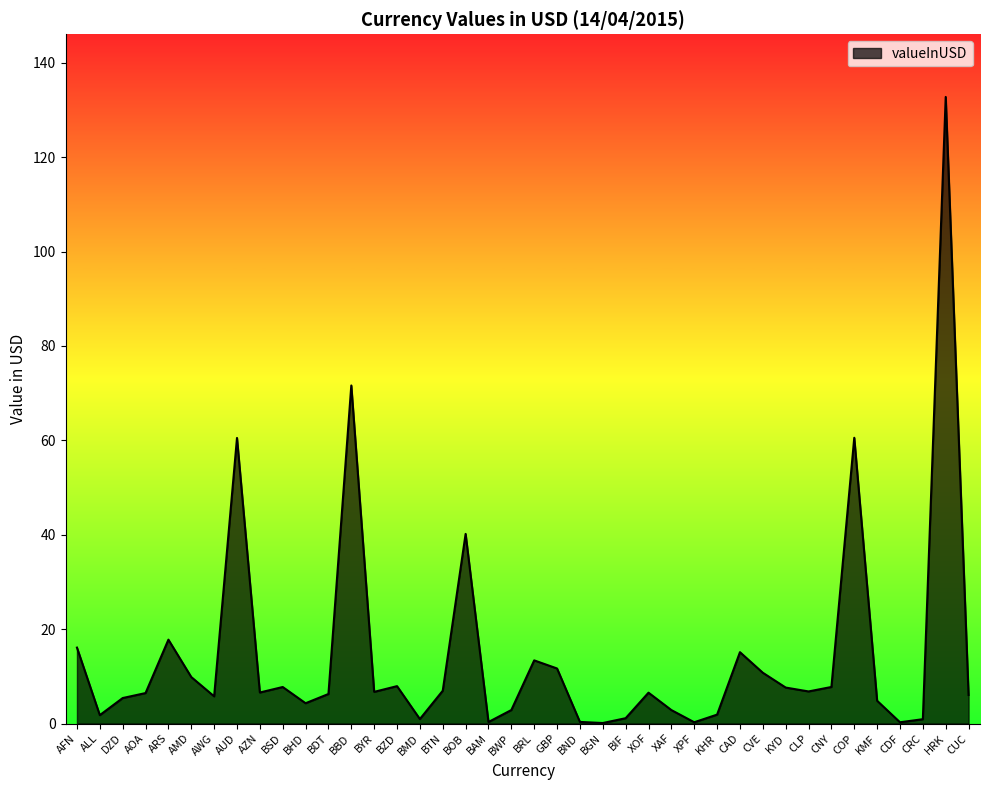

What is the greatest value displayed?

132.8